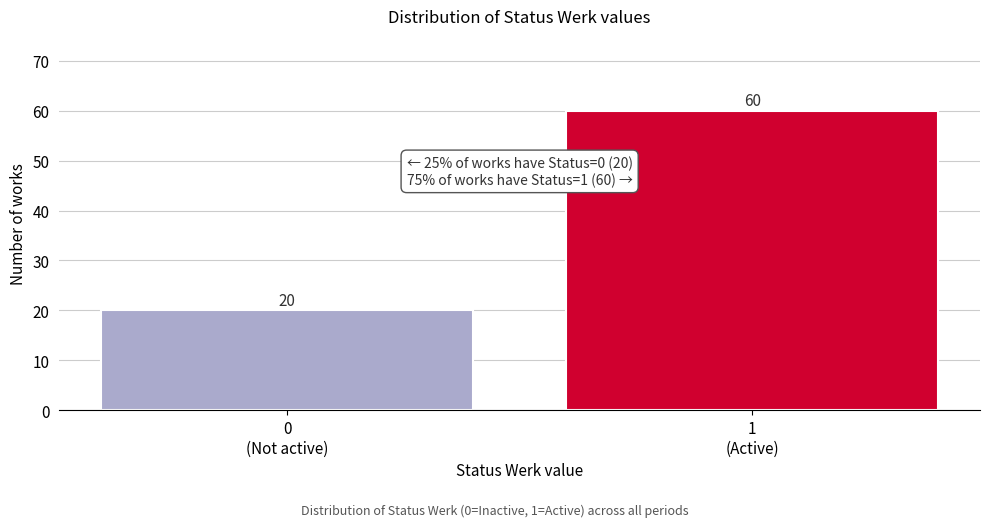

Reading left to right, what are all the values shown in this chart?

20	60